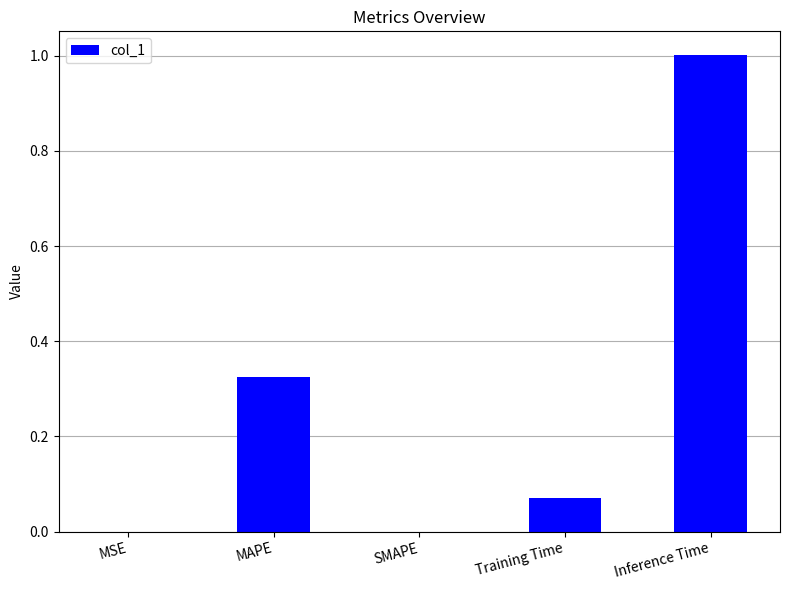

The value at SMAPE is 0.0. True or false?

True